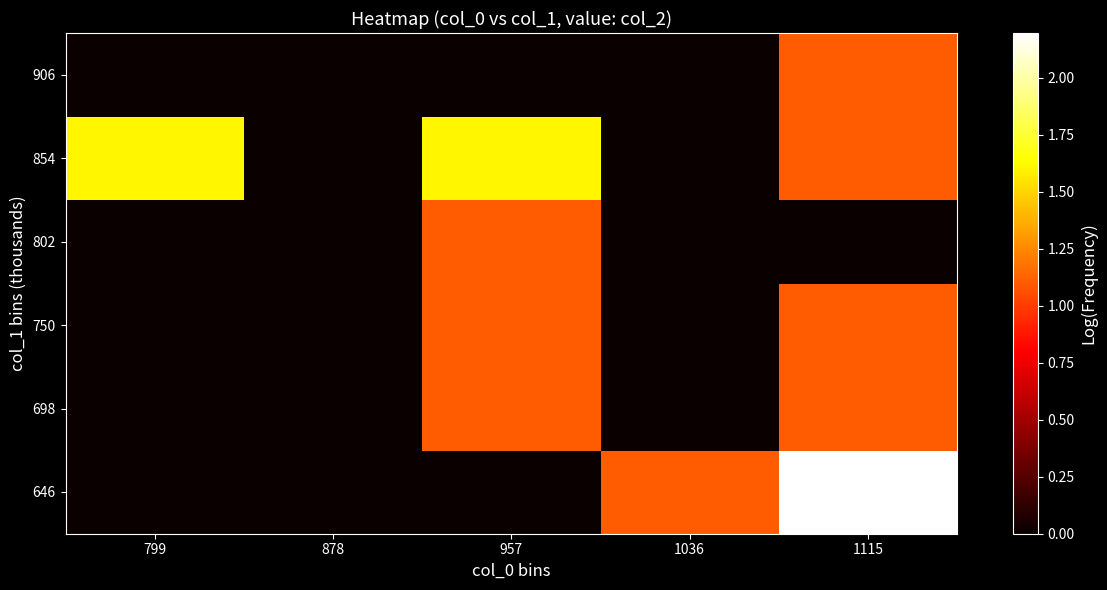

Which has a higher value, 799 or 957?

799